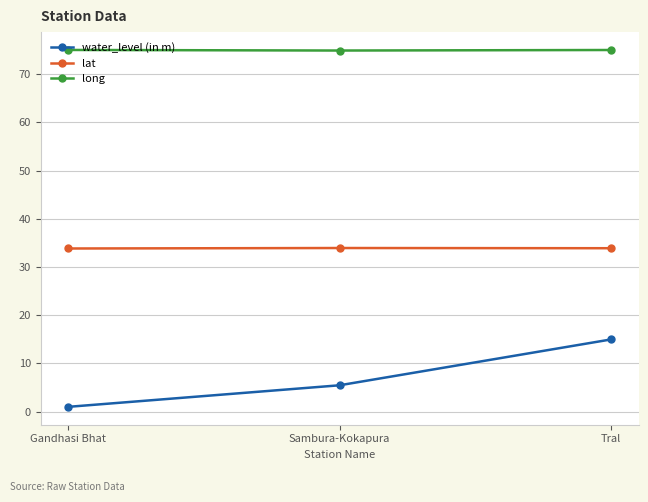

How many values in the long series exceed 75?

2